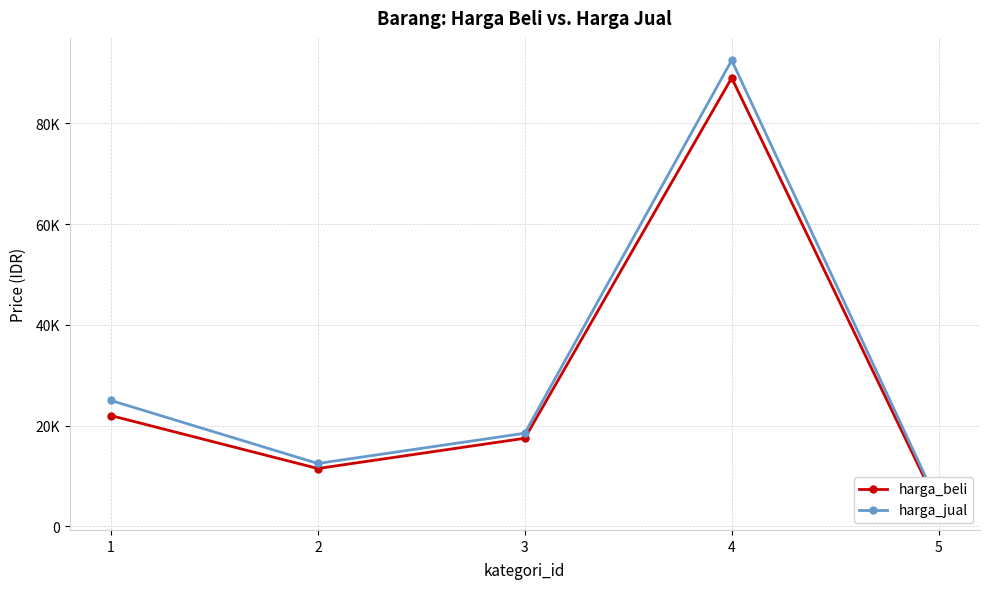

Rank the categories by harga_beli value from highest to lowest.

4, 1, 3, 2, 5